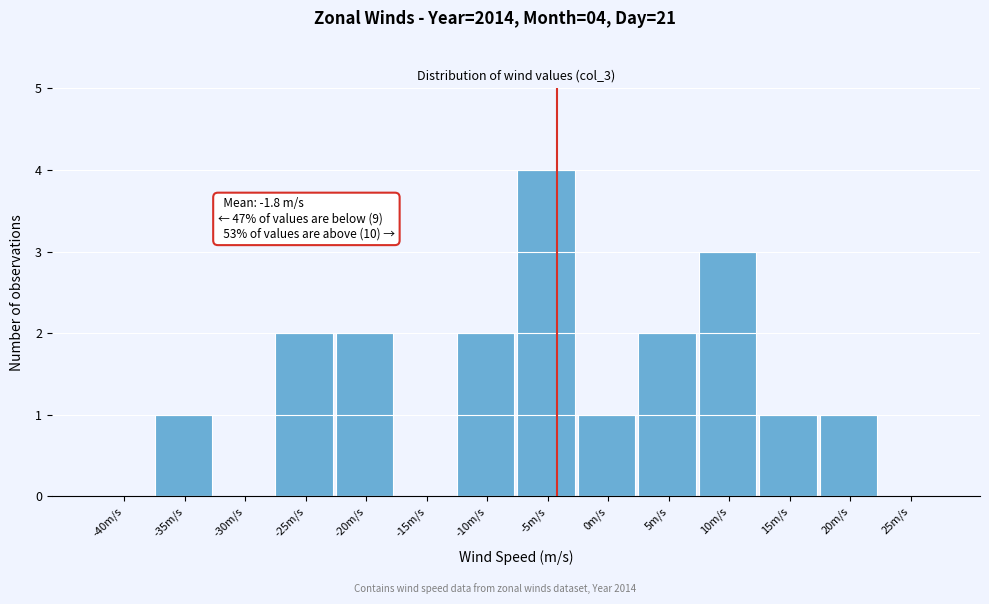

Reading left to right, what are all the values shown in this chart?

-40m/s=0	-35m/s=1	-30m/s=0	-25m/s=2	-20m/s=2	-15m/s=0	-10m/s=2	-5m/s=4	0m/s=1	5m/s=2	10m/s=3	15m/s=1	20m/s=1	25m/s=0